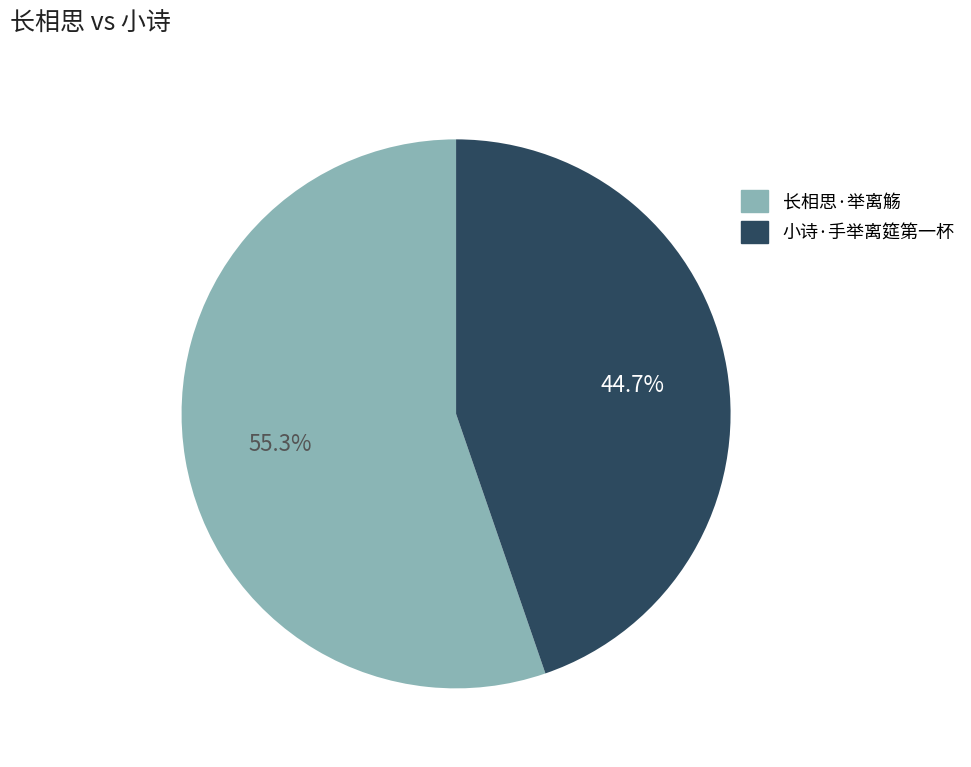

To the nearest percent, what is the average slice percentage?

50%